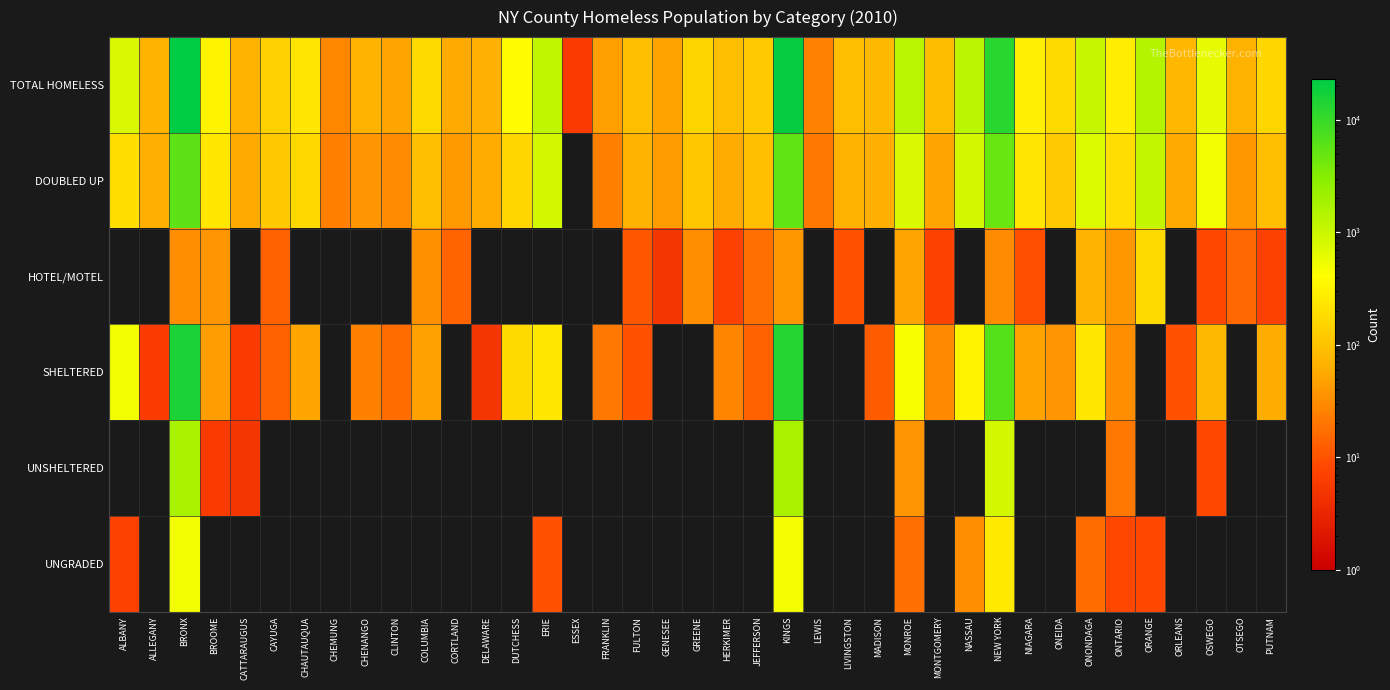

Which series has the largest total across all categories?

TOTAL HOMELESS